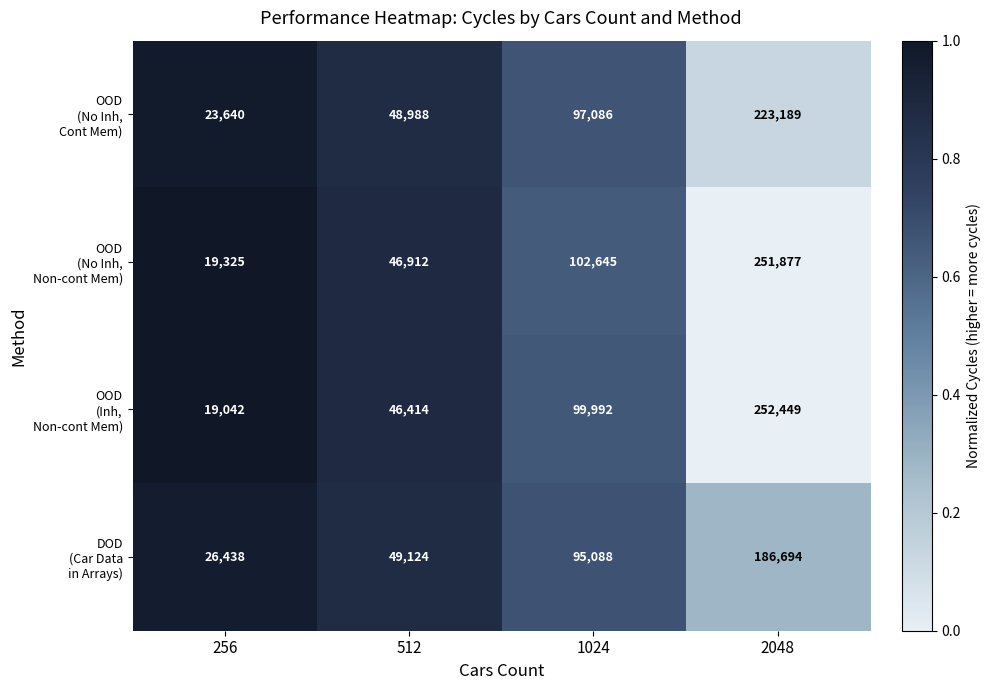

What is the total value across all series at 512?

191438